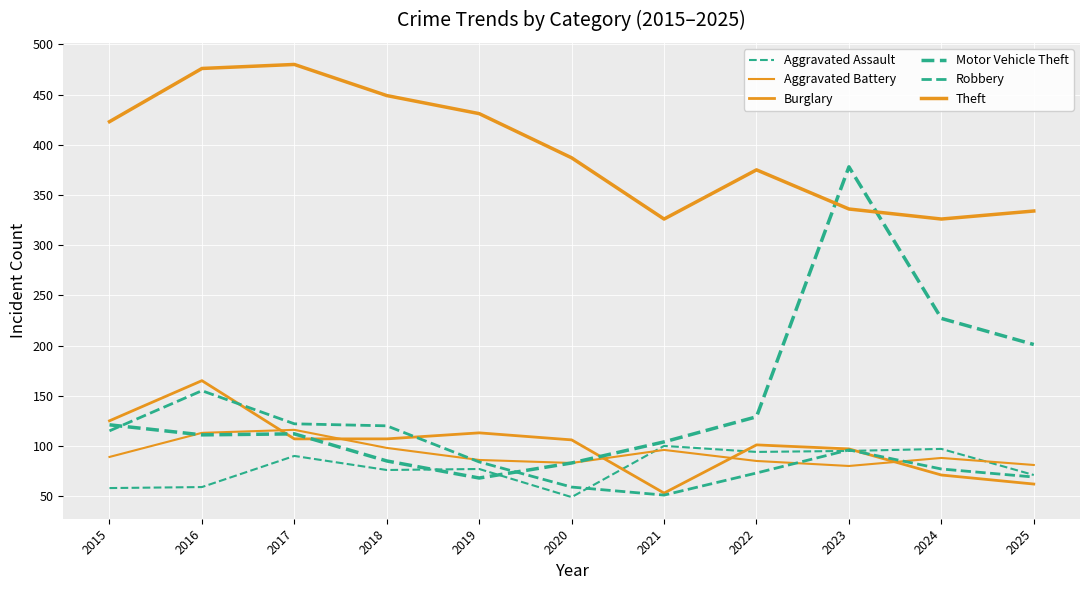

How many lines are shown in the chart?

6